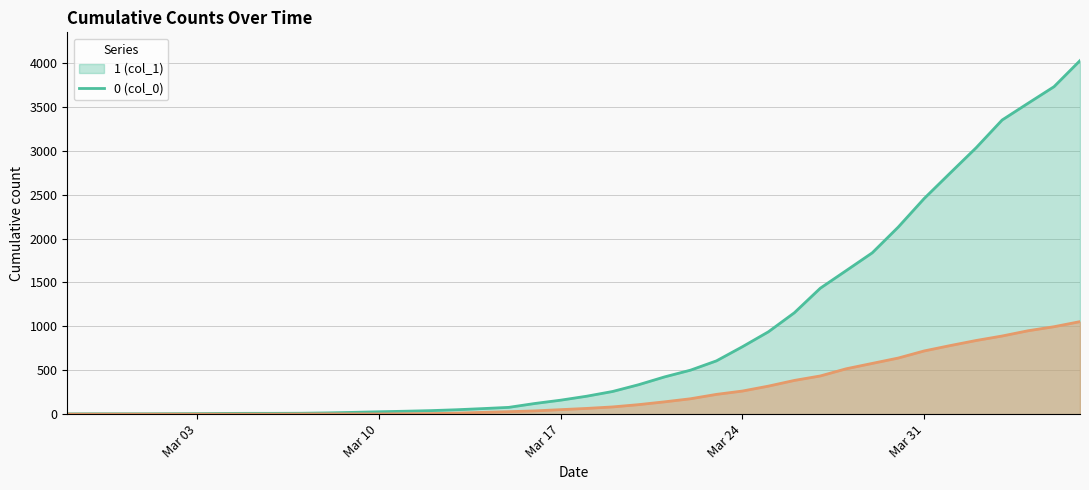

True or false: 0 has a value of 1594 at 2020-04-05.

False